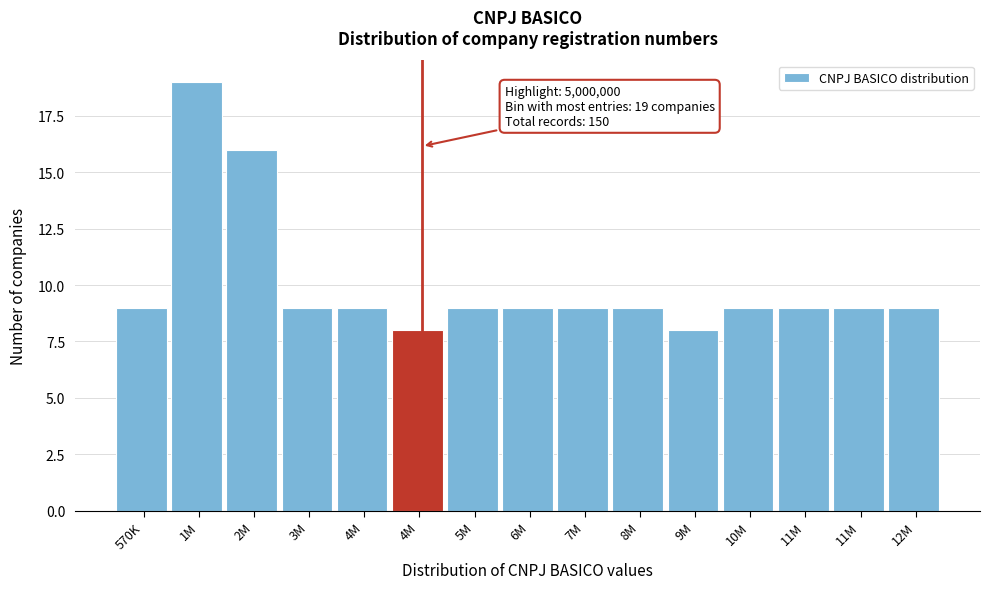

Does the chart contain any negative values?

No